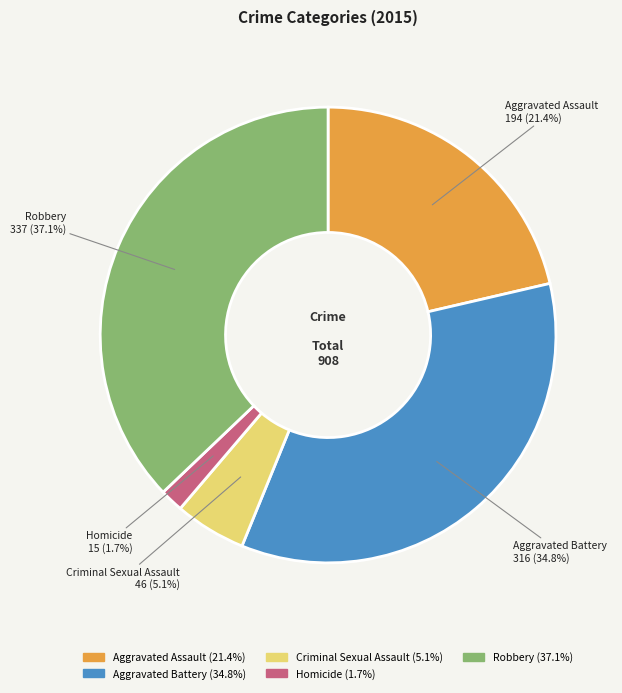

The Criminal Sexual Assault slice represents 15% of the pie. True or false?

False